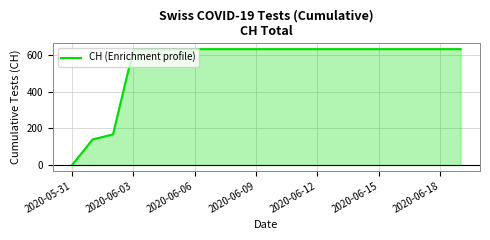

What is the greatest value displayed?

631